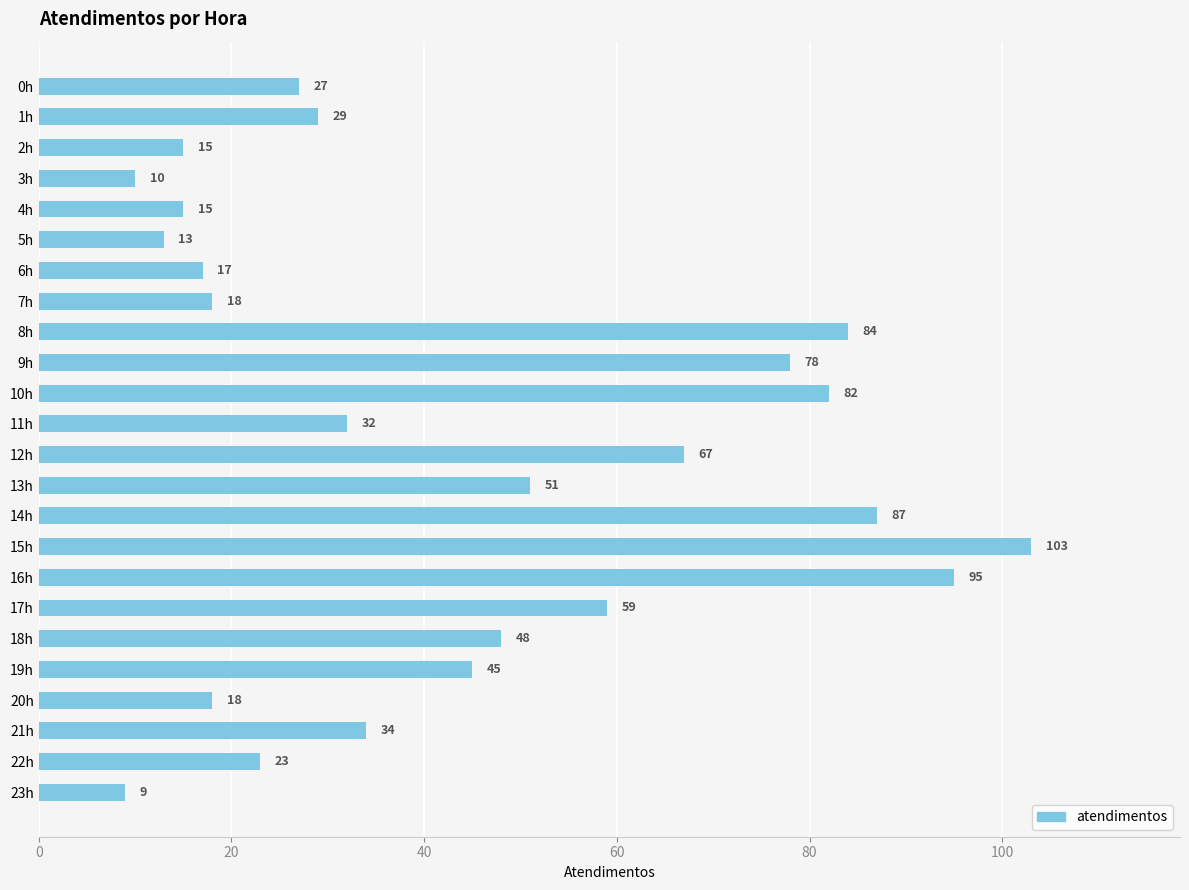

Between 1h and 15h, which is larger?

15h